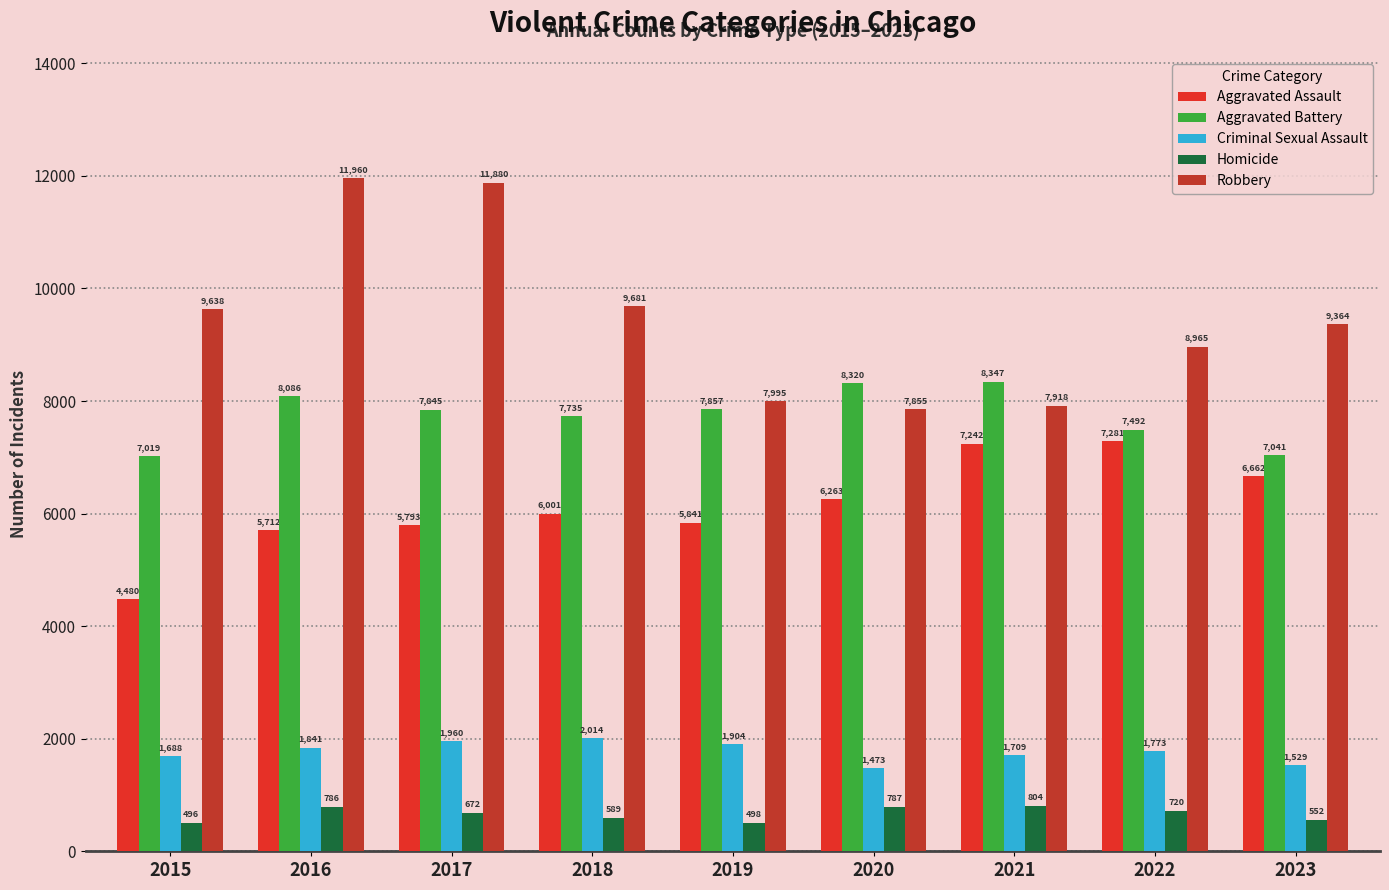

The value of Aggravated Battery at 2015 is 4257. True or false?

False